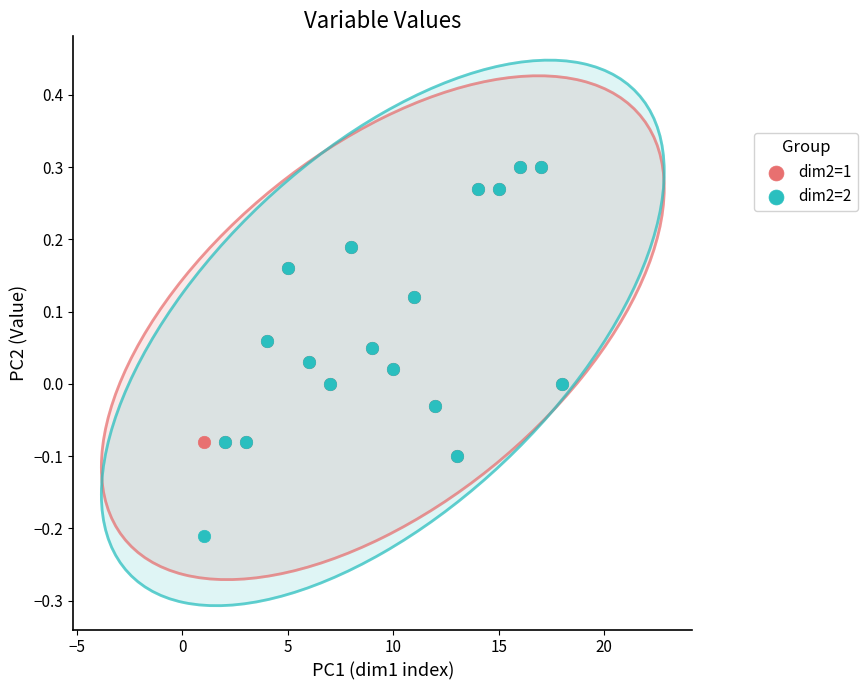

What are all the series names shown in the legend?

dim2=1, dim2=2